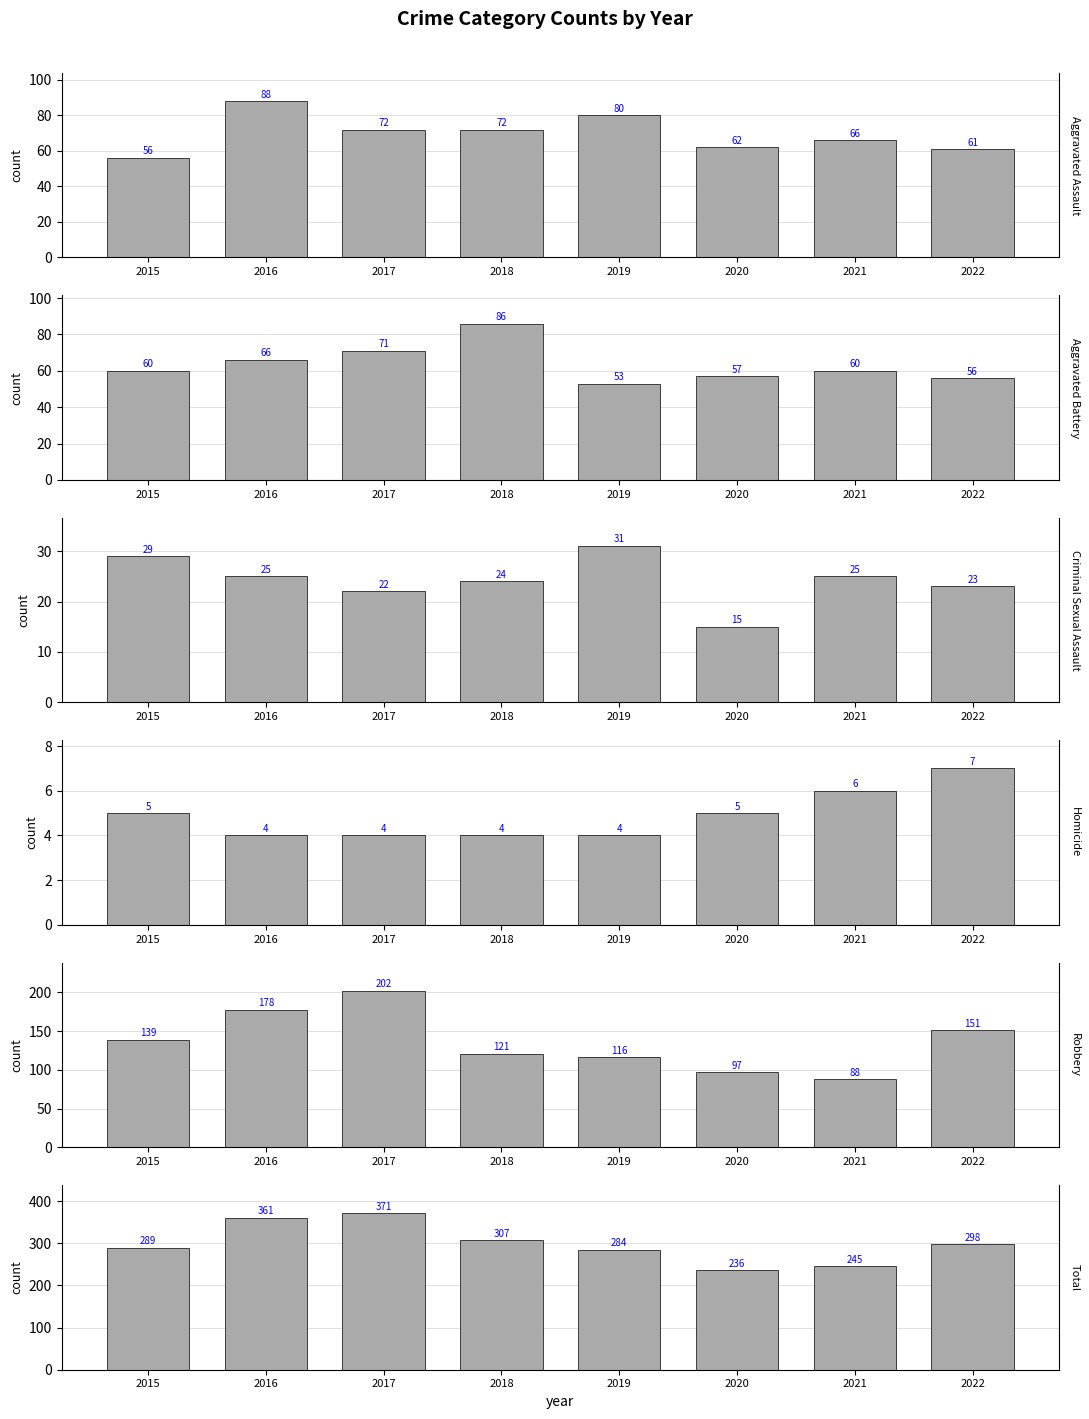

Is the value of Homicide at 2016 greater than the value of Criminal Sexual Assault at 2020?

No